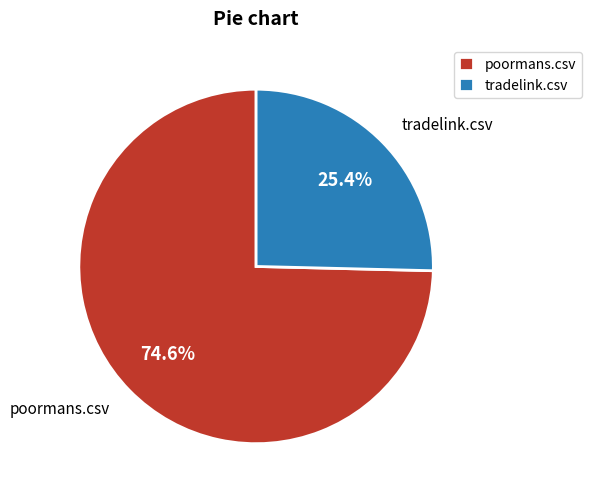

To the nearest percent, what is the average slice percentage?

50%